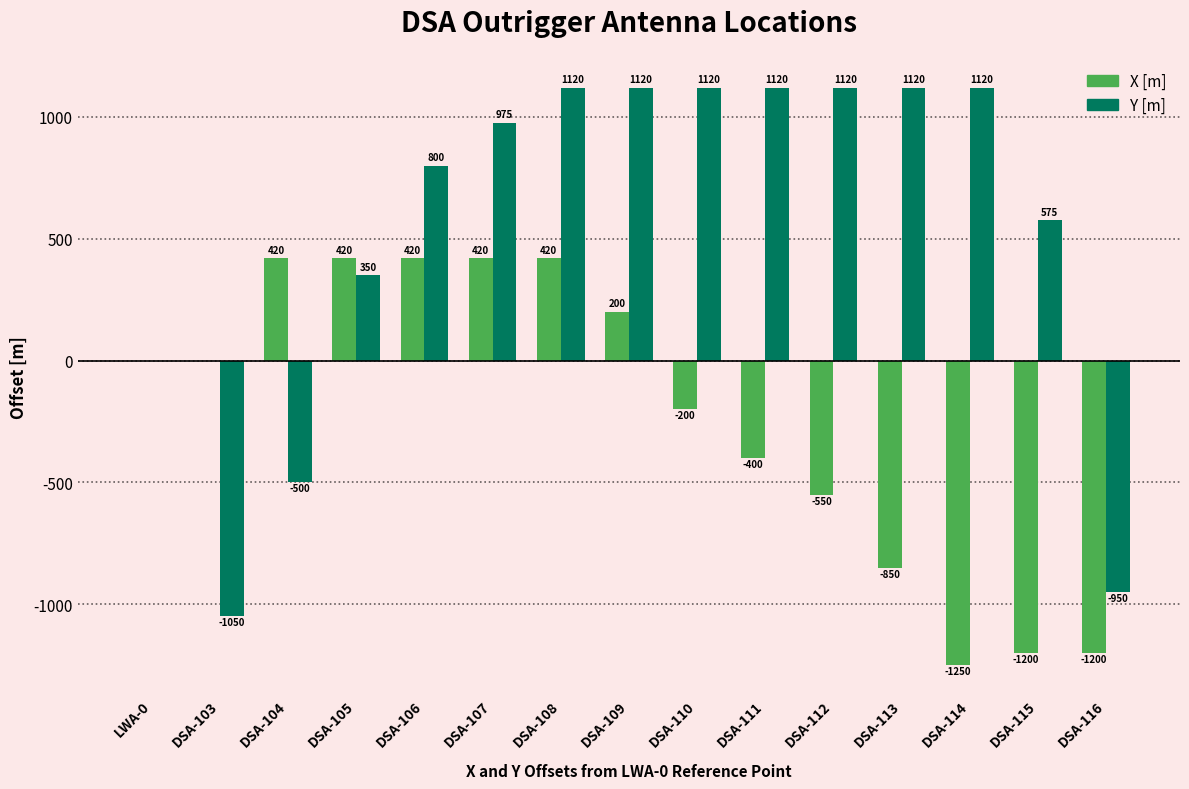

What is the sum of all Y [m] values?

8040